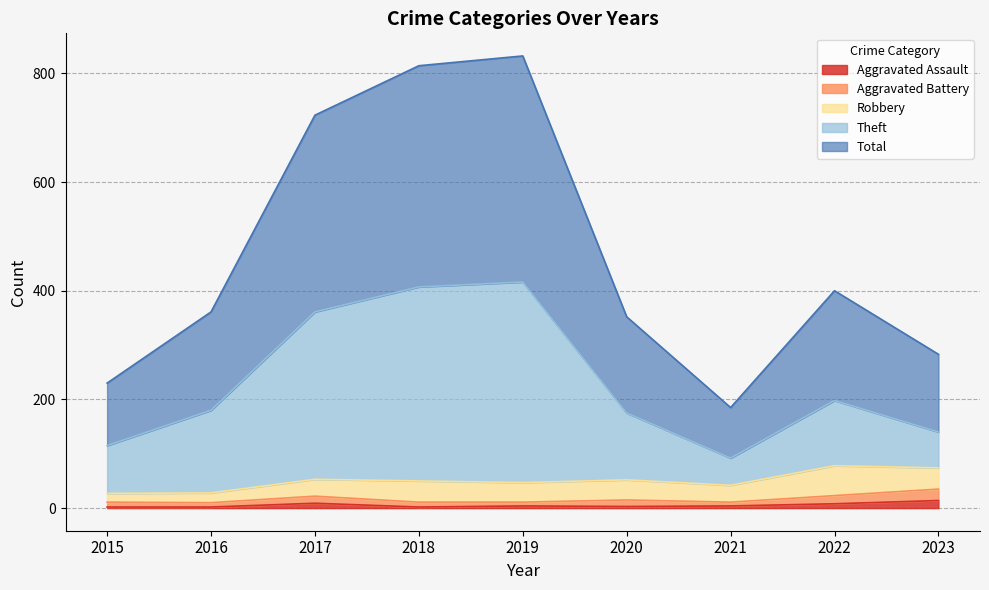

Which category has the lowest value across all series?

2015